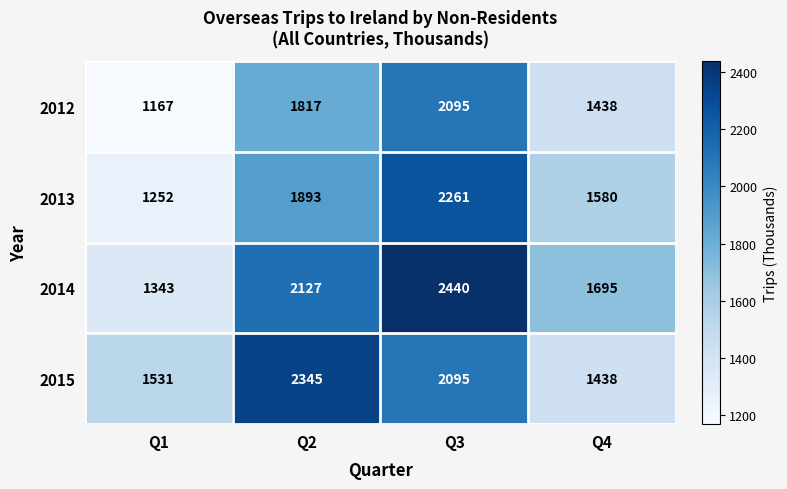

Reading left to right, what are all the values shown in this chart?

2012: Q1=1167	Q2=1817	Q3=2095	Q4=1438
2013: Q1=1252	Q2=1893	Q3=2261	Q4=1580
2014: Q1=1343	Q2=2127	Q3=2440	Q4=1695
2015: Q1=1531	Q2=2345	Q3=2095	Q4=1438